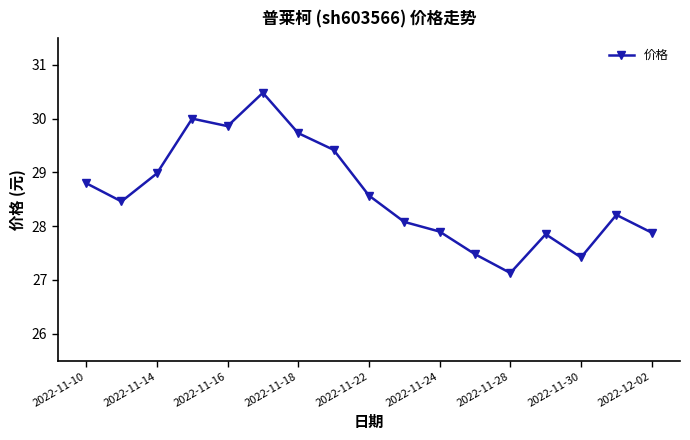

What is the value of the 4th point from the left?

30.0